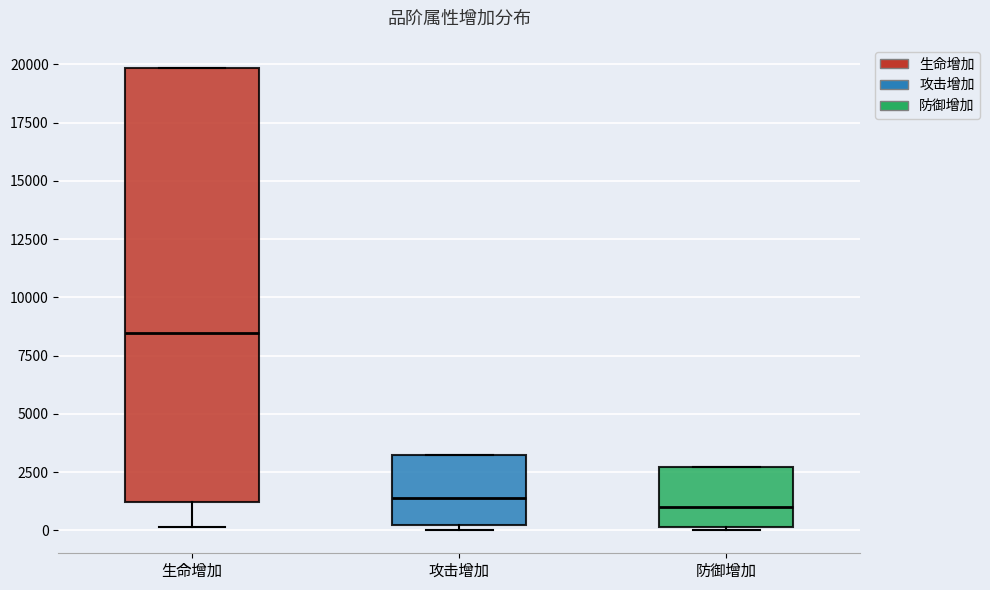

Where is the lower edge of the box for 生命增加 on the y-axis? The values are not printed on the chart, so give them approximately, as read against the axis.

1000